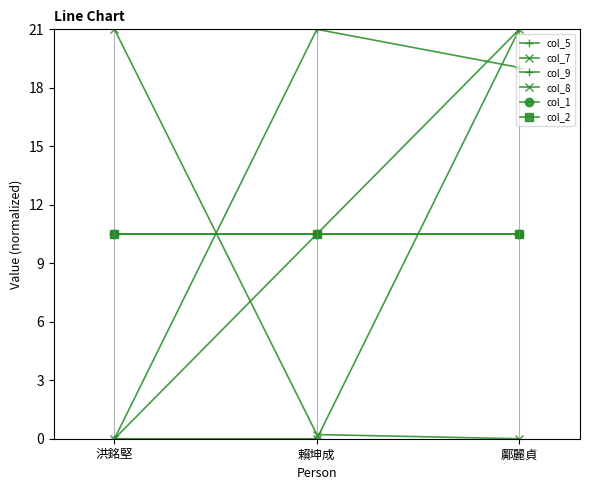

Between 洪銘堅 and 鄺麗貞, which series saw the biggest shift?

col_5